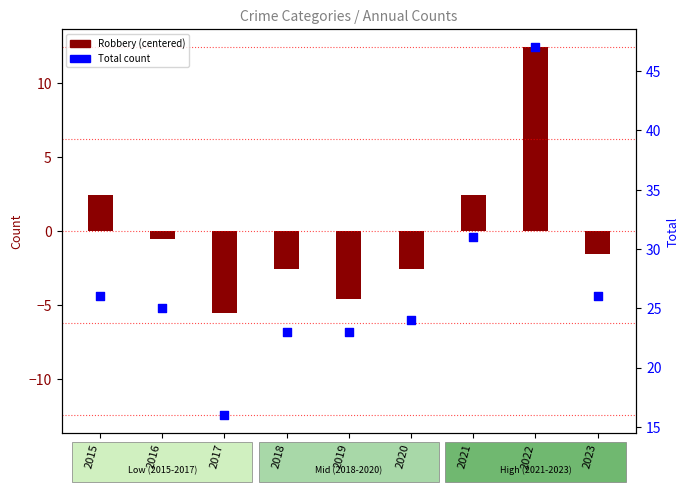

Which has a higher value, 2015 or 2020?

2015